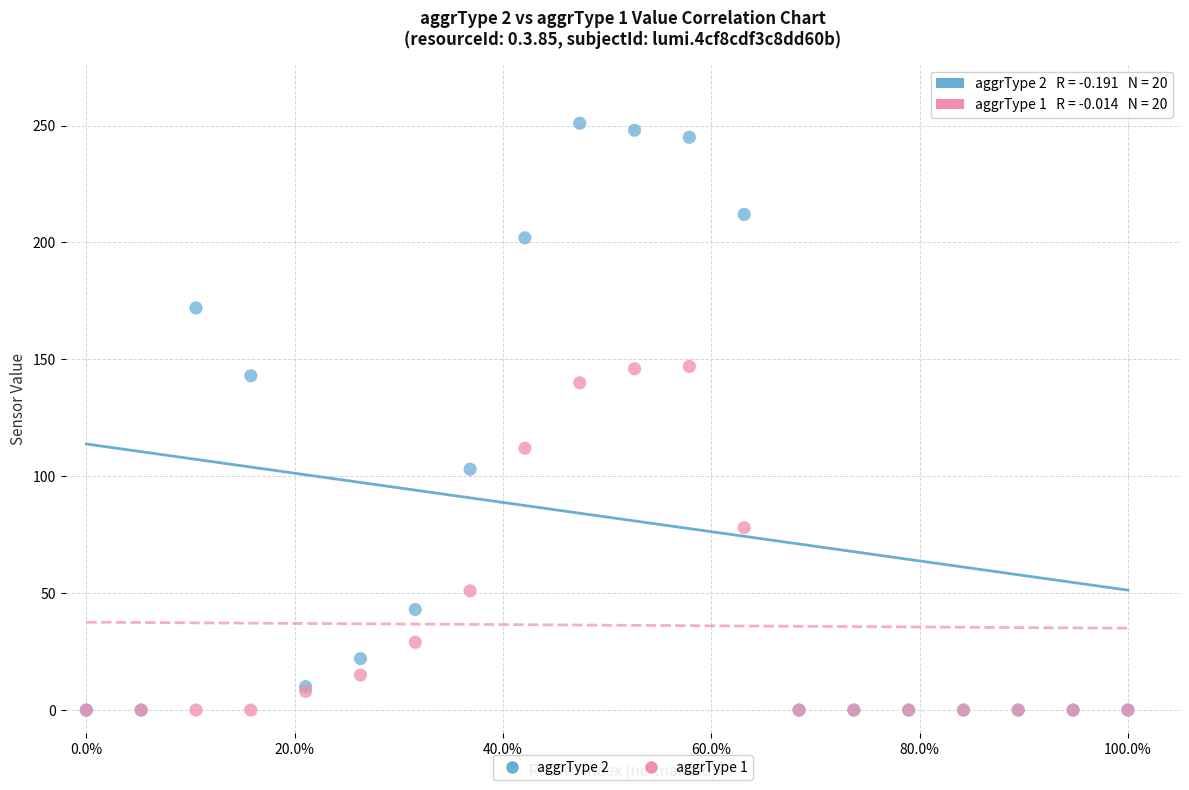

Which series reaches the maximum Y coordinate?

aggrType 2